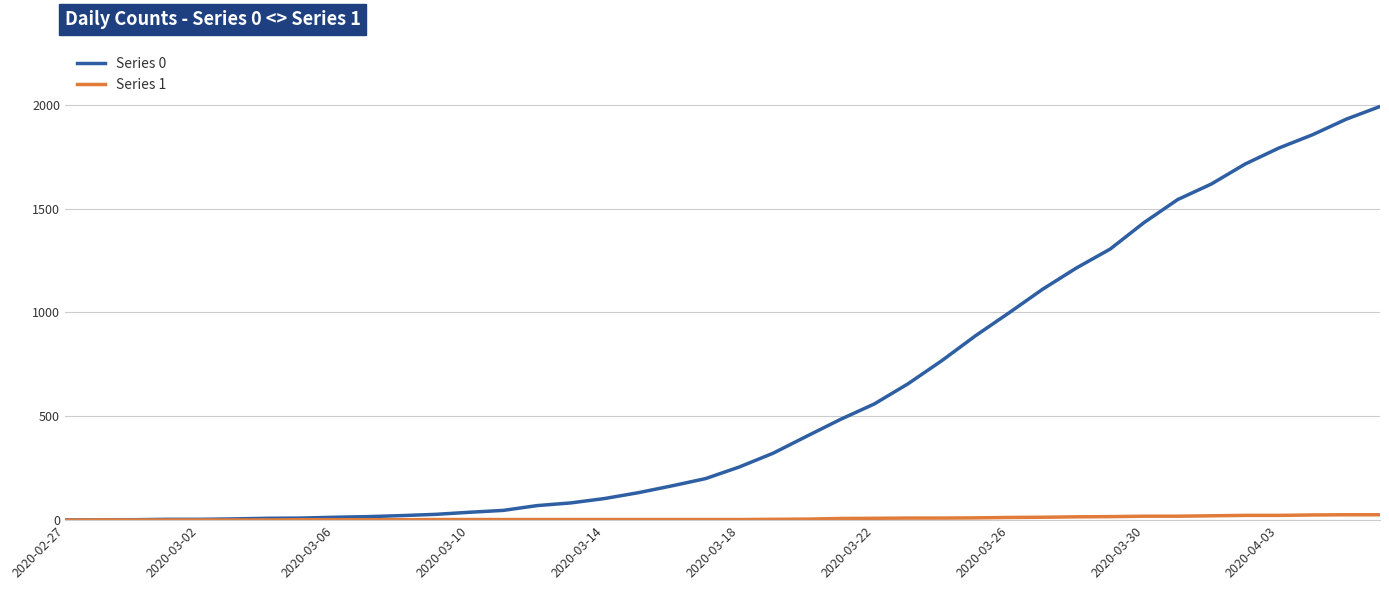

How many categories are shown in the chart?

40